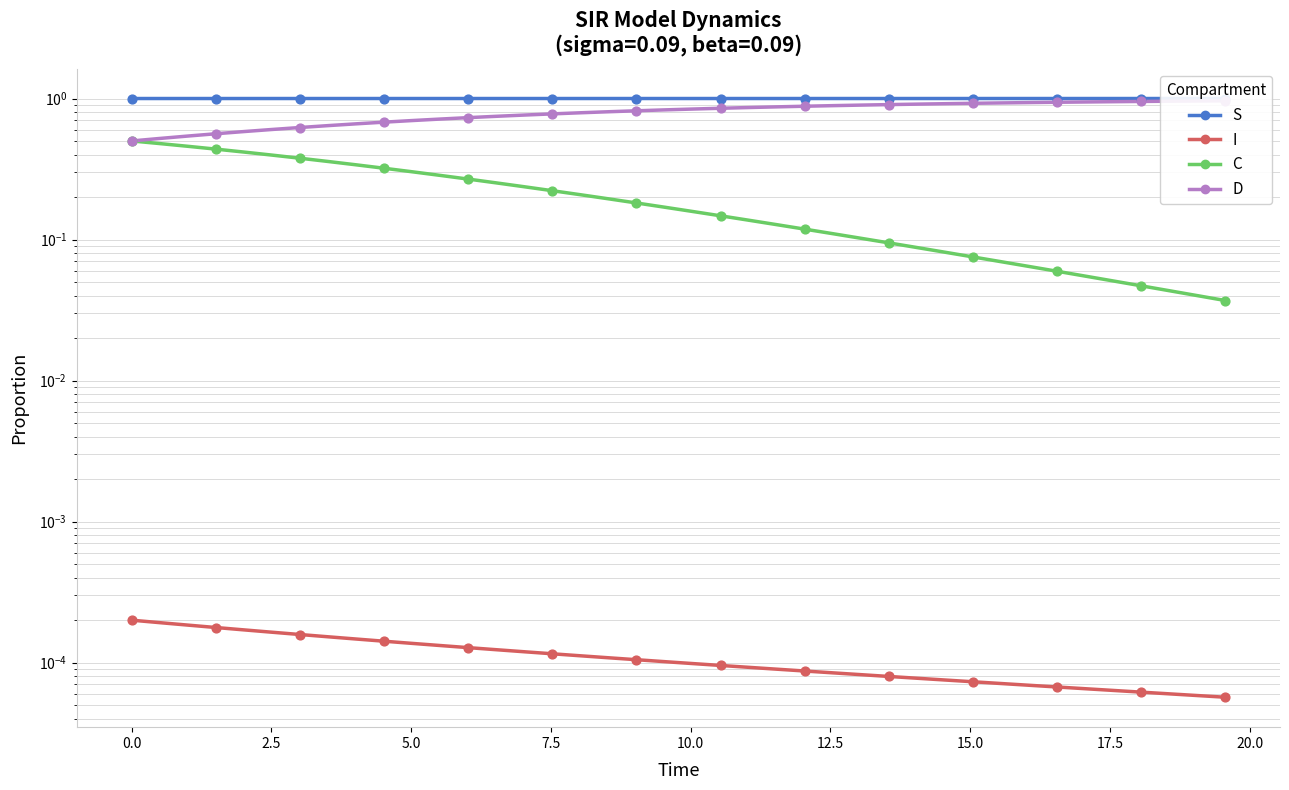

Which series has the largest Y range (max minus min)?

D